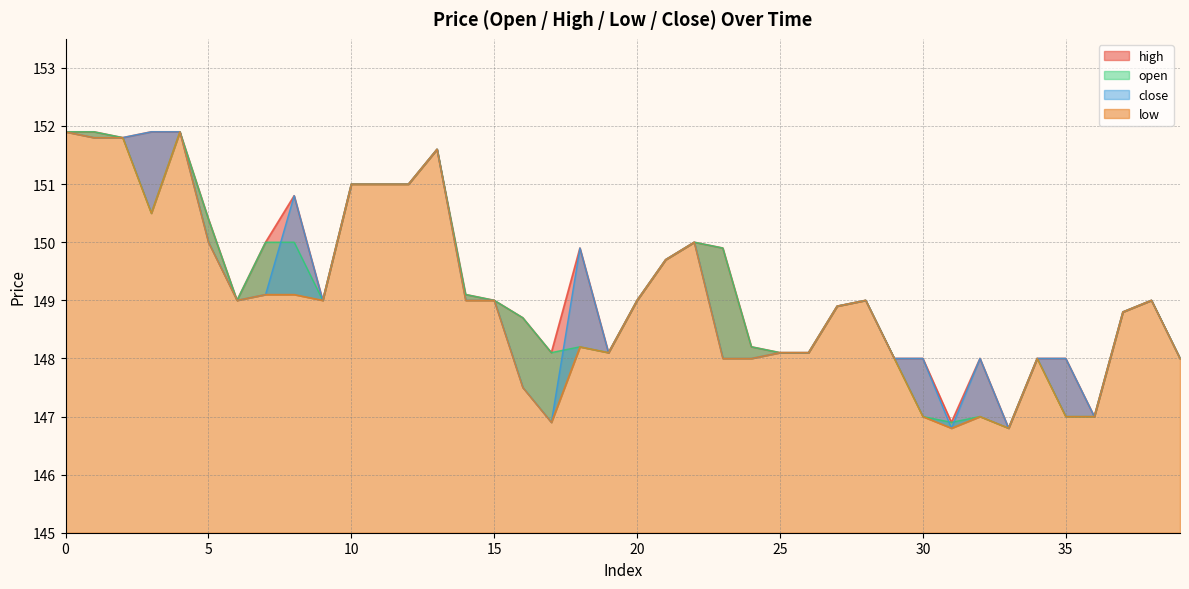

Which series has the largest total across all categories?

high